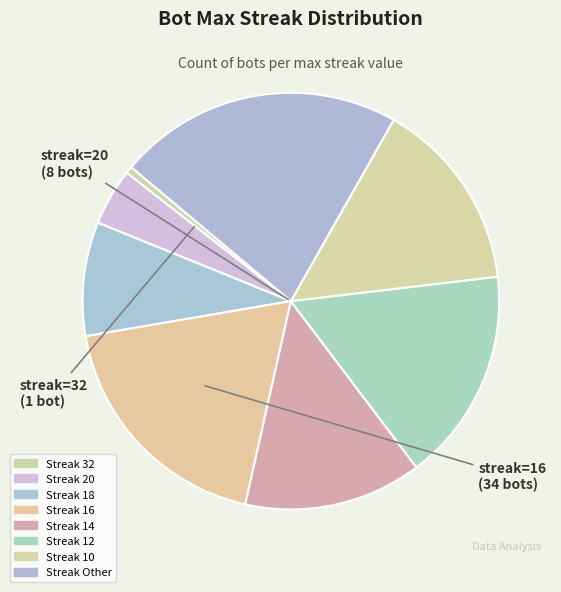

Is there any slice that represents more than half of the pie?

No